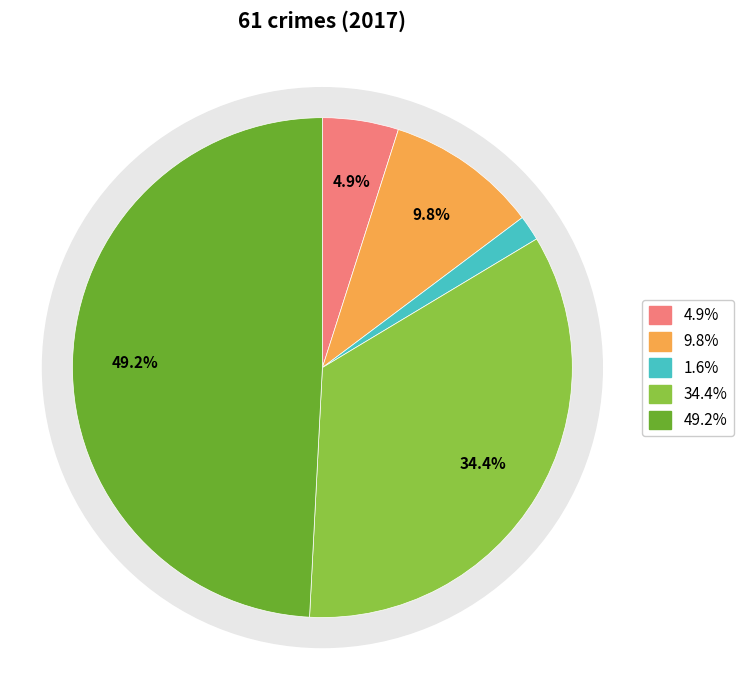

Does any single category account for the majority?

No